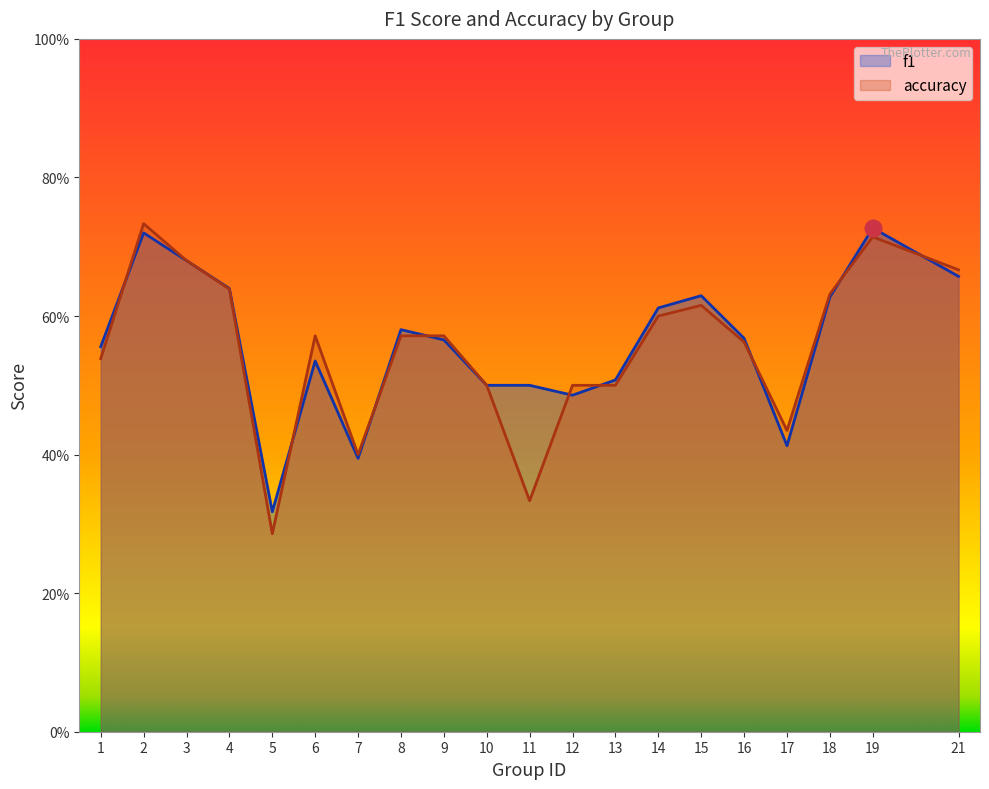

At which category is the sum across all series the highest?

2